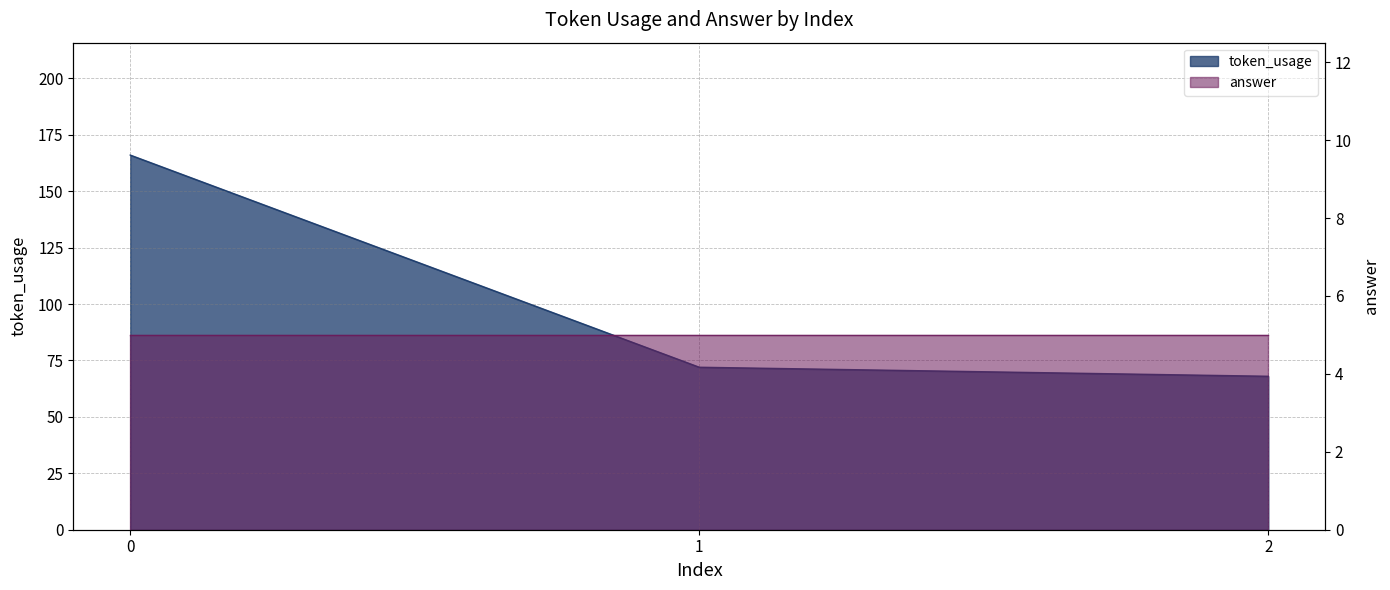

What is the difference between the values at 2 and 1?

4